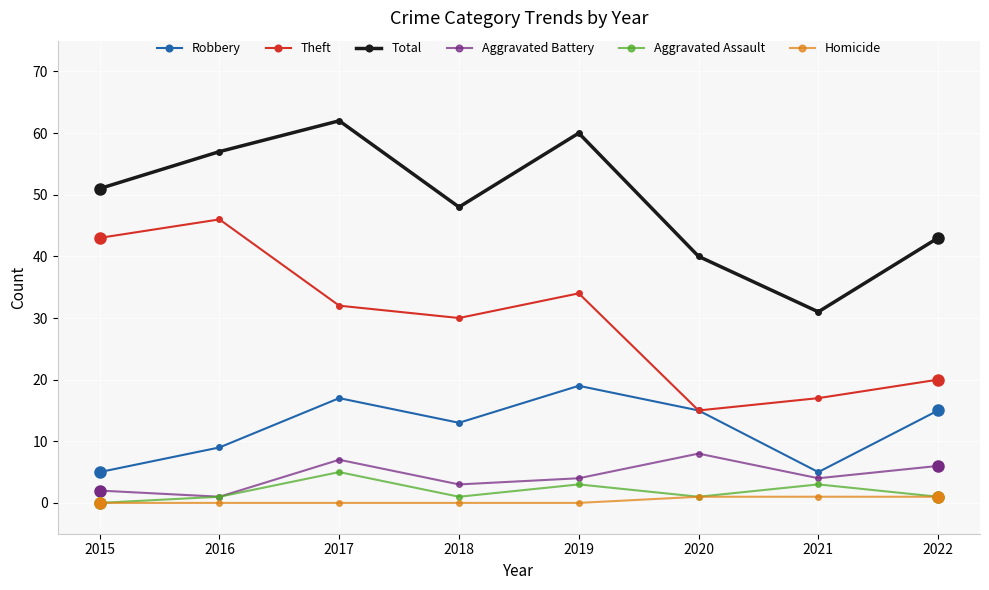

Reading right to left, extract all data points from this chart.

Robbery: 2022=15	2021=5	2020=15	2019=19	2018=13	2017=17	2016=9	2015=5
Theft: 2022=20	2021=17	2020=15	2019=34	2018=30	2017=32	2016=46	2015=43
Total: 2022=43	2021=31	2020=40	2019=60	2018=48	2017=62	2016=57	2015=51
Aggravated Battery: 2022=6	2021=4	2020=8	2019=4	2018=3	2017=7	2016=1	2015=2
Aggravated Assault: 2022=1	2021=3	2020=1	2019=3	2018=1	2017=5	2016=1	2015=0
Homicide: 2022=1	2021=1	2020=1	2019=0	2018=0	2017=0	2016=0	2015=0